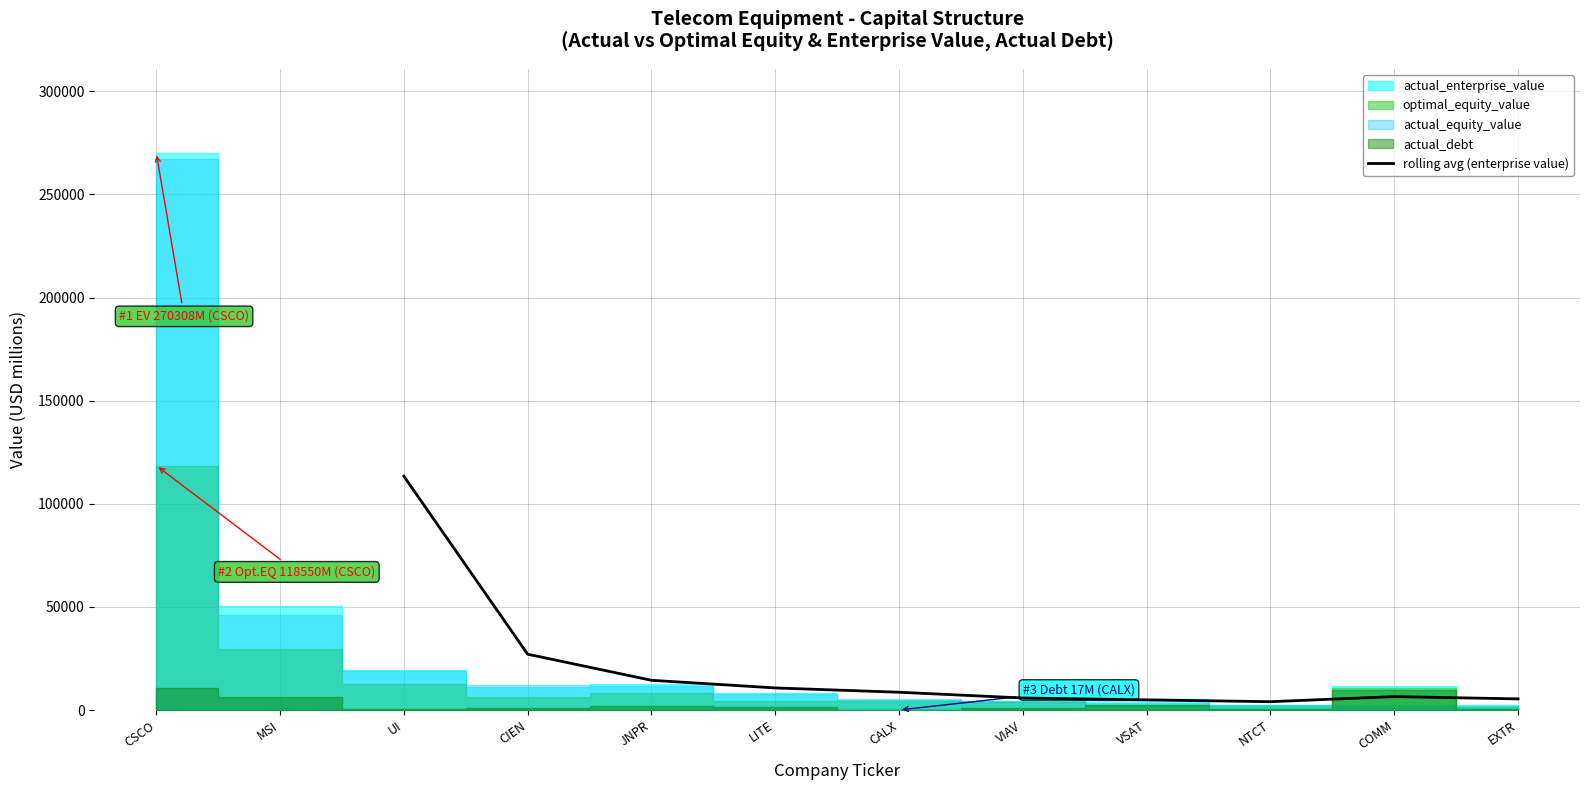

Does the chart display data point markers on the line(s)?

No